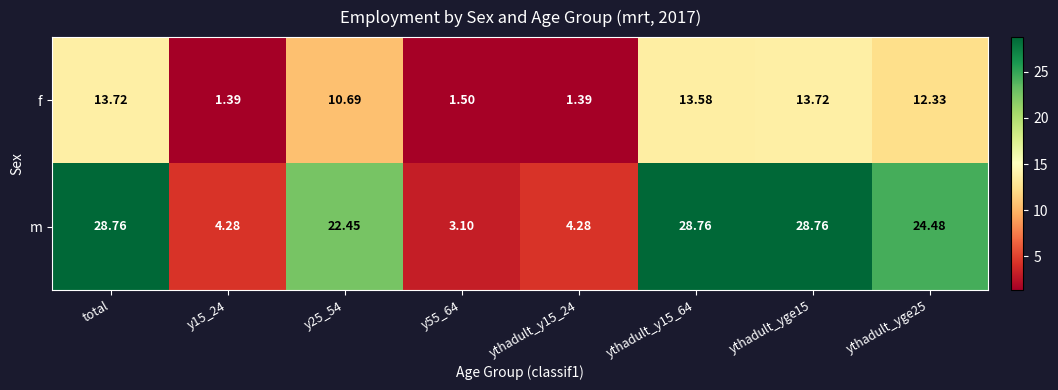

At how many categories does at least one series exceed 20?

5